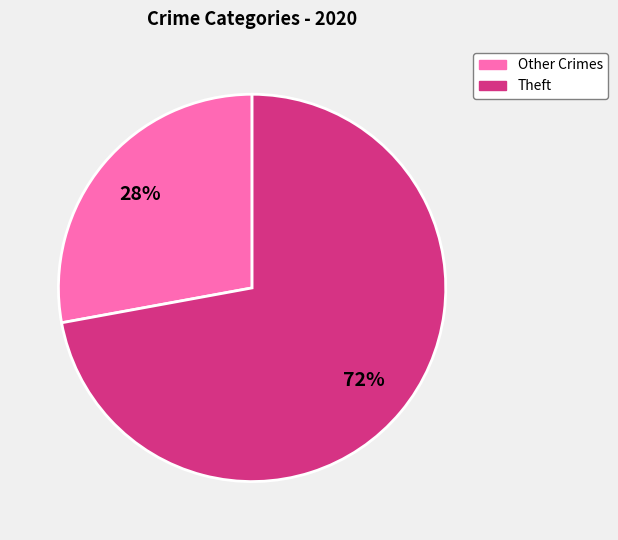

To the nearest percent, what is the difference between the Theft and Other Crimes slice percentages?

44%